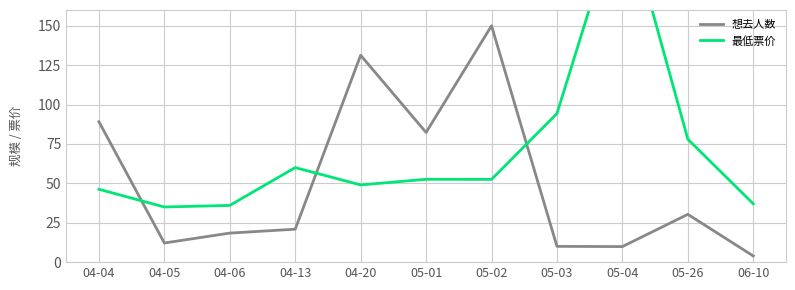

Which series ends up on top after the final intersection of 想去人数 and 最低票价?

最低票价